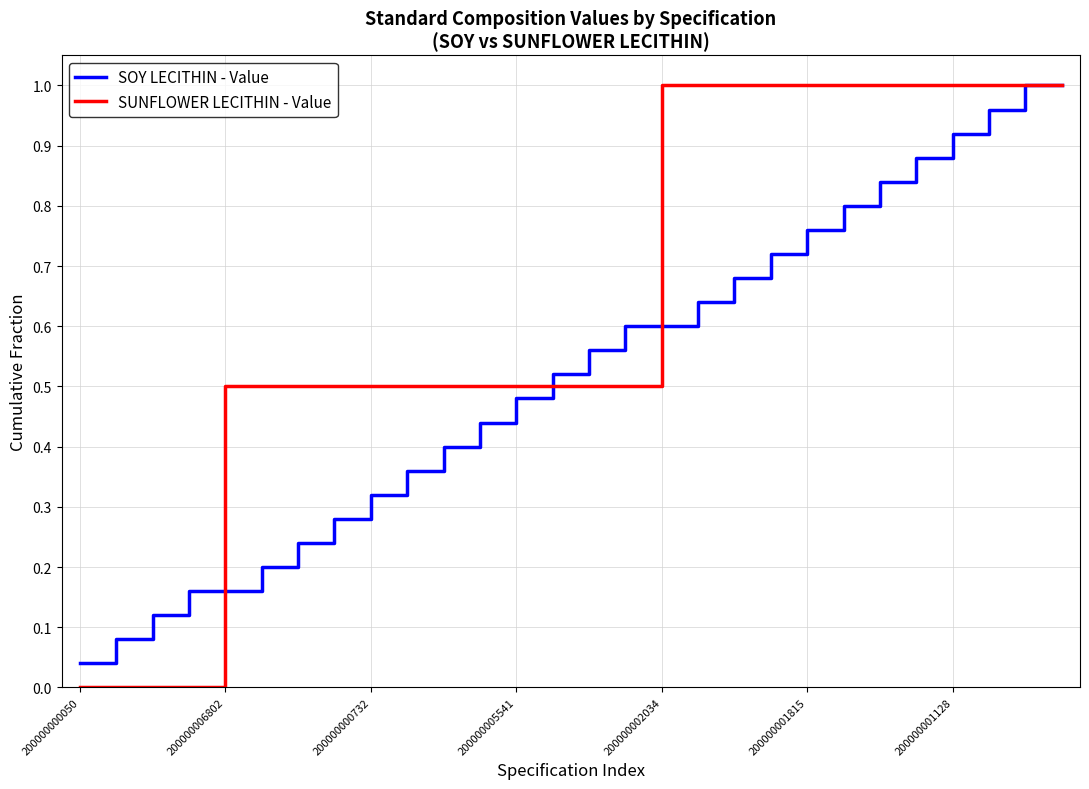

Does the chart have visible grid lines?

Yes